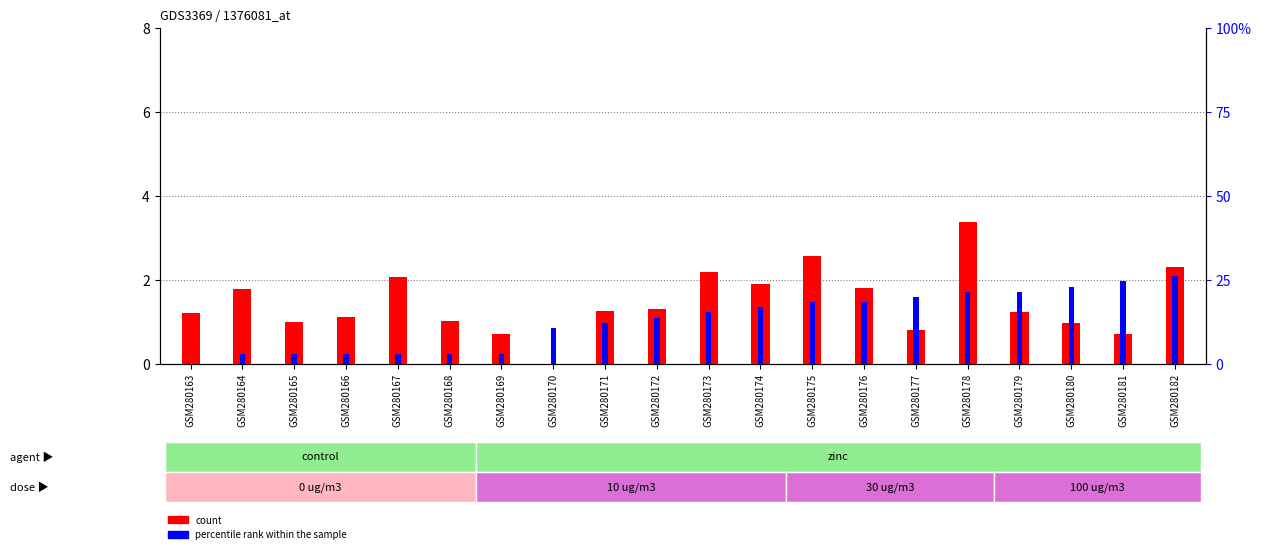

Reading left to right, what are all the values shown in this chart?

count: GSM280163=1.2	GSM280164=1.8	GSM280165=1.0	GSM280166=1.1	GSM280167=2.1	GSM280168=1.0	GSM280169=0.7	GSM280170=0.0	GSM280171=1.3	GSM280172=1.3	GSM280173=2.2	GSM280174=1.9	GSM280175=2.6	GSM280176=1.8	GSM280177=0.8	GSM280178=3.4	GSM280179=1.2	GSM280180=1.0	GSM280181=0.7	GSM280182=2.3
percentile rank within the sample: GSM280163=0.0	GSM280164=0.0	GSM280165=0.0	GSM280166=0.0	GSM280167=0.0	GSM280168=0.0	GSM280169=0.0	GSM280170=0.1	GSM280171=0.1	GSM280172=0.1	GSM280173=0.2	GSM280174=0.2	GSM280175=0.2	GSM280176=0.2	GSM280177=0.2	GSM280178=0.2	GSM280179=0.2	GSM280180=0.2	GSM280181=0.2	GSM280182=0.3